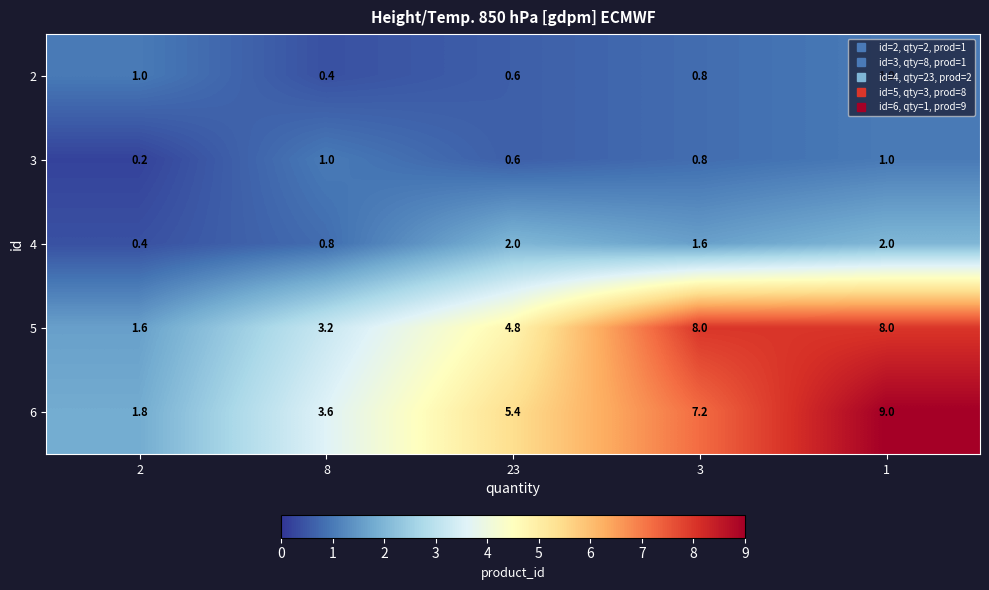

Is it true that 2 equals 0.6 at 23?

True